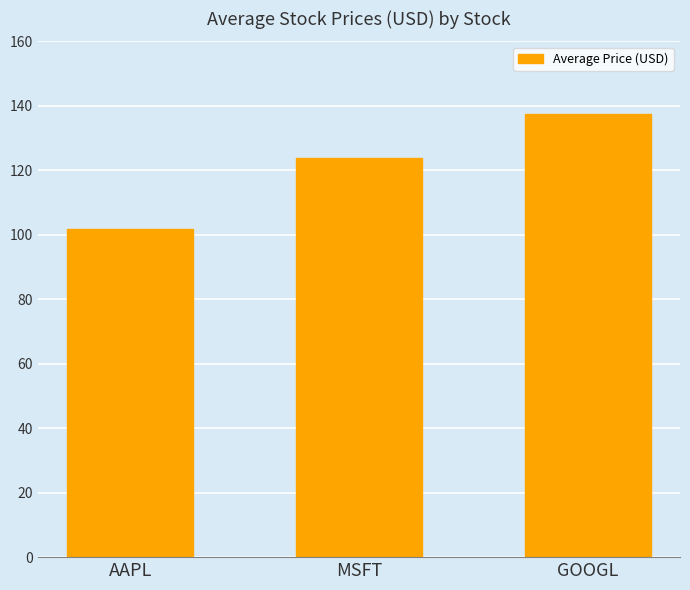

Between AAPL and GOOGL, which is larger?

GOOGL